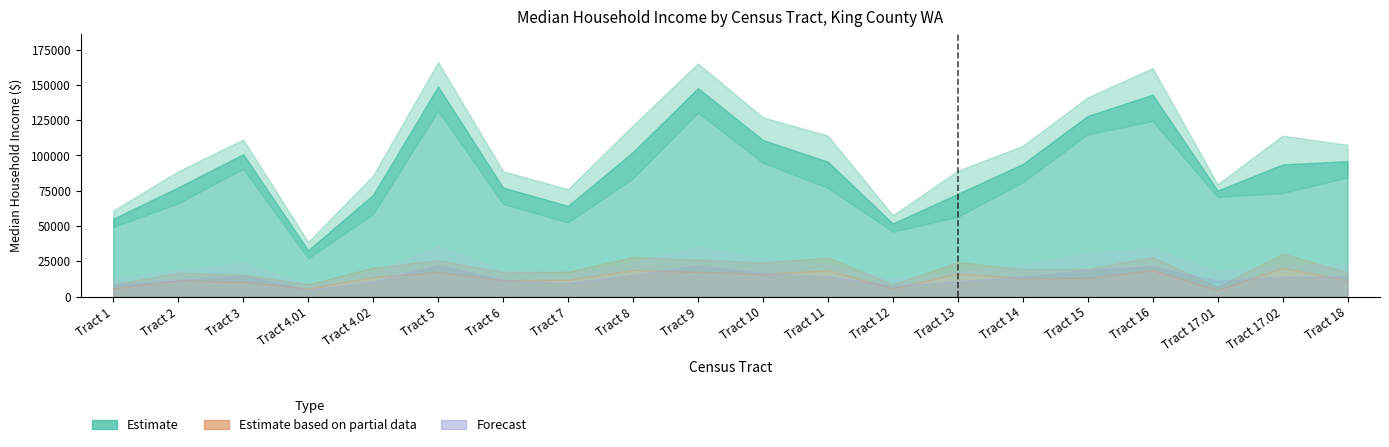

How many distinct data groups are displayed?

1